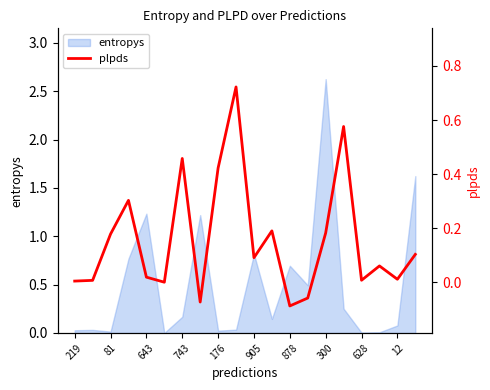

What is the maximum value for entropys?

2.6